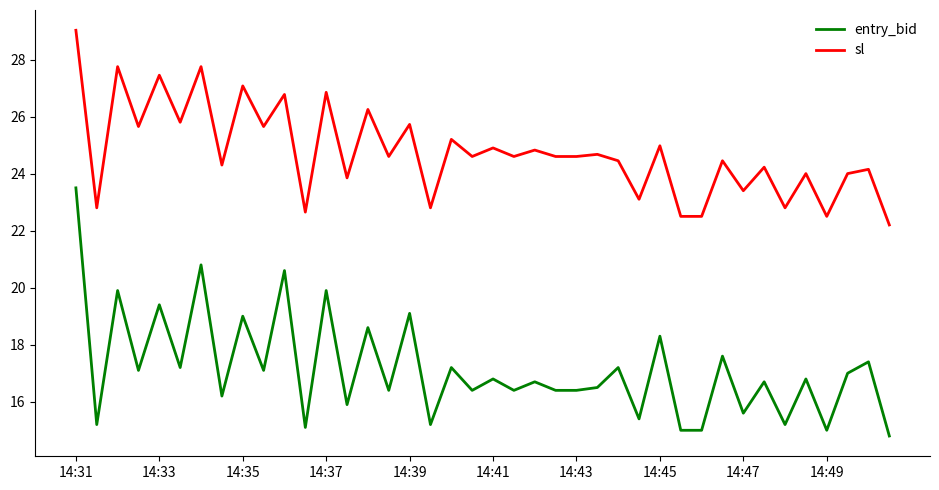

In entry_bid, how many points are higher than both neighbors (excluding endpoints)?

17